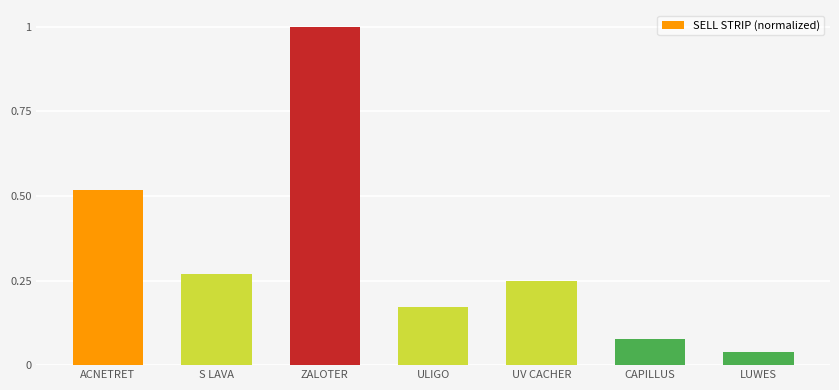

How many bars are there in total?

7